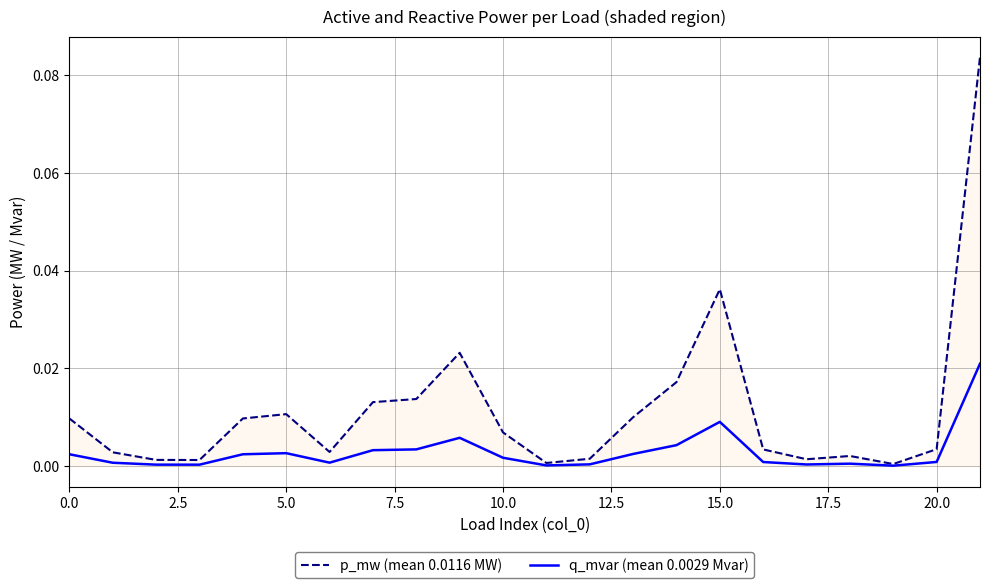

List the series in order of their peak value, highest first.

p_mw (mean 0.0116 MW), q_mvar (mean 0.0029 Mvar)